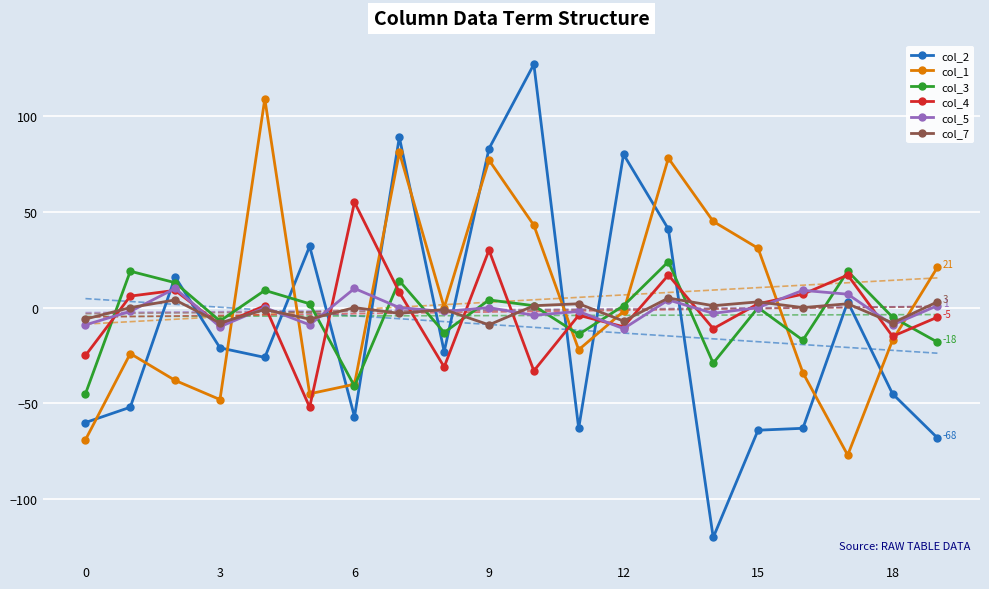

How many lines are shown in the chart?

6